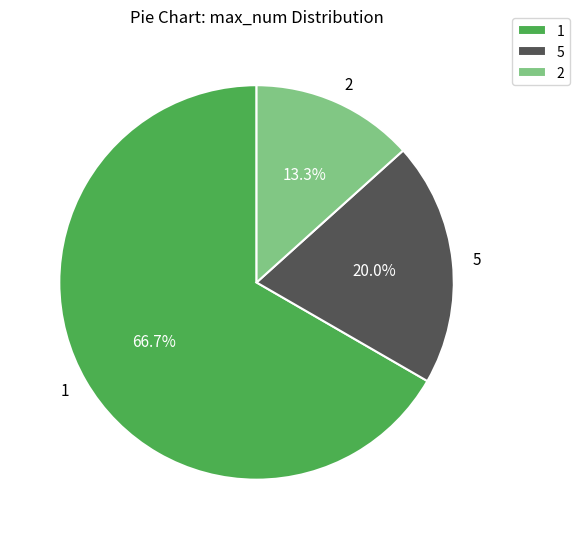

Rank the categories by value from highest to lowest.

1, 5, 2